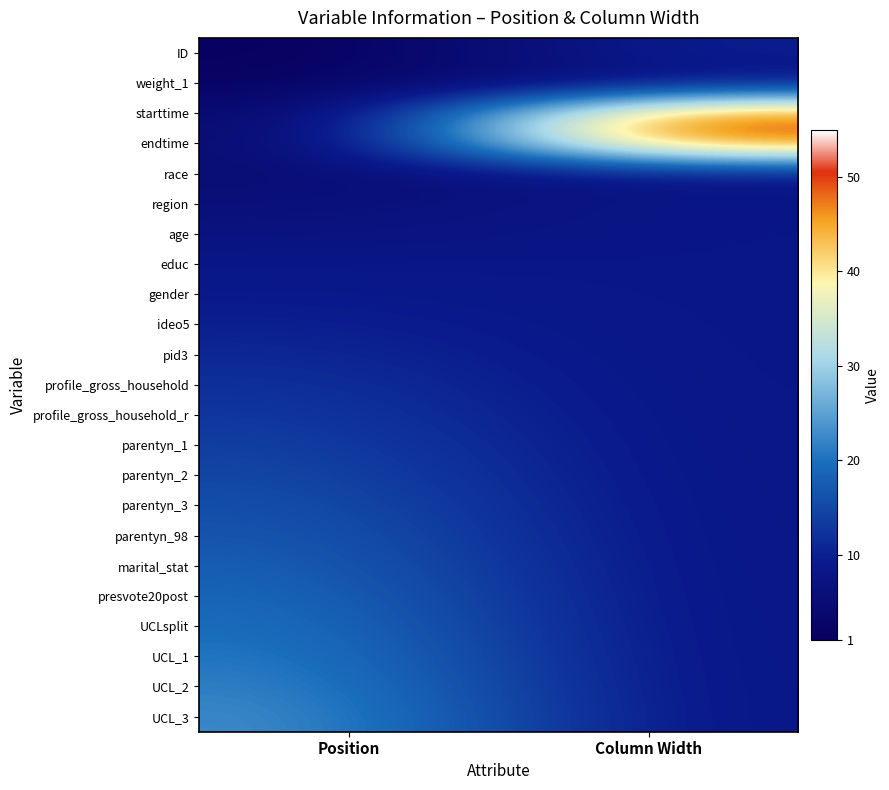

Reading left to right, list all the values displayed in this chart.

ID: Position=1	Column Width=10
weight_1: Position=2	Column Width=8
starttime: Position=3	Column Width=50
endtime: Position=4	Column Width=50
race: Position=5	Column Width=8
region: Position=6	Column Width=8
age: Position=7	Column Width=8
educ: Position=8	Column Width=8
gender: Position=9	Column Width=8
ideo5: Position=10	Column Width=8
pid3: Position=11	Column Width=8
profile_gross_household: Position=12	Column Width=8
profile_gross_household_r: Position=13	Column Width=8
parentyn_1: Position=14	Column Width=8
parentyn_2: Position=15	Column Width=8
parentyn_3: Position=16	Column Width=8
parentyn_98: Position=17	Column Width=8
marital_stat: Position=18	Column Width=8
presvote20post: Position=19	Column Width=8
UCLsplit: Position=20	Column Width=8
UCL_1: Position=21	Column Width=8
UCL_2: Position=22	Column Width=8
UCL_3: Position=23	Column Width=8